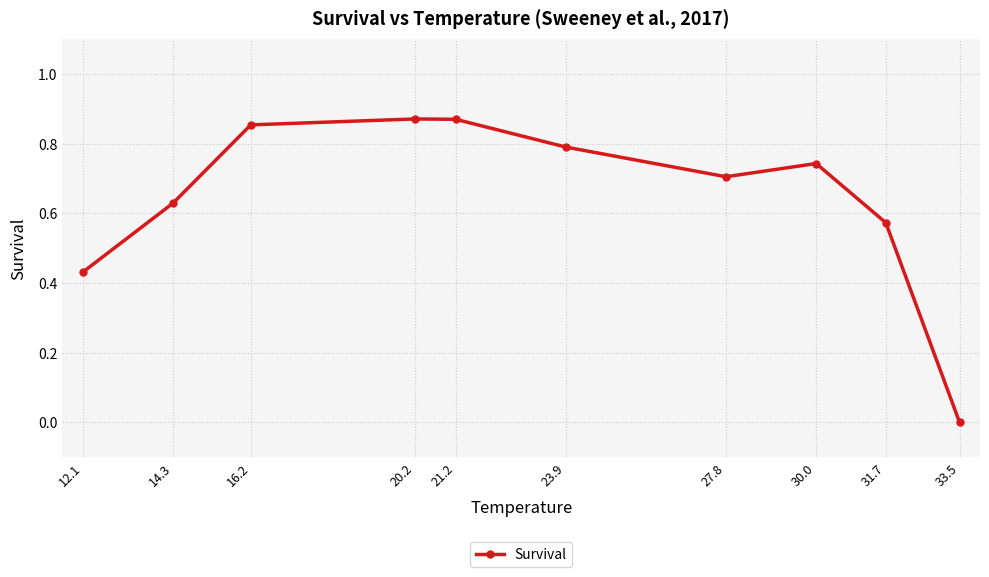

At which category does the chart reach its minimum across all series?

33.5